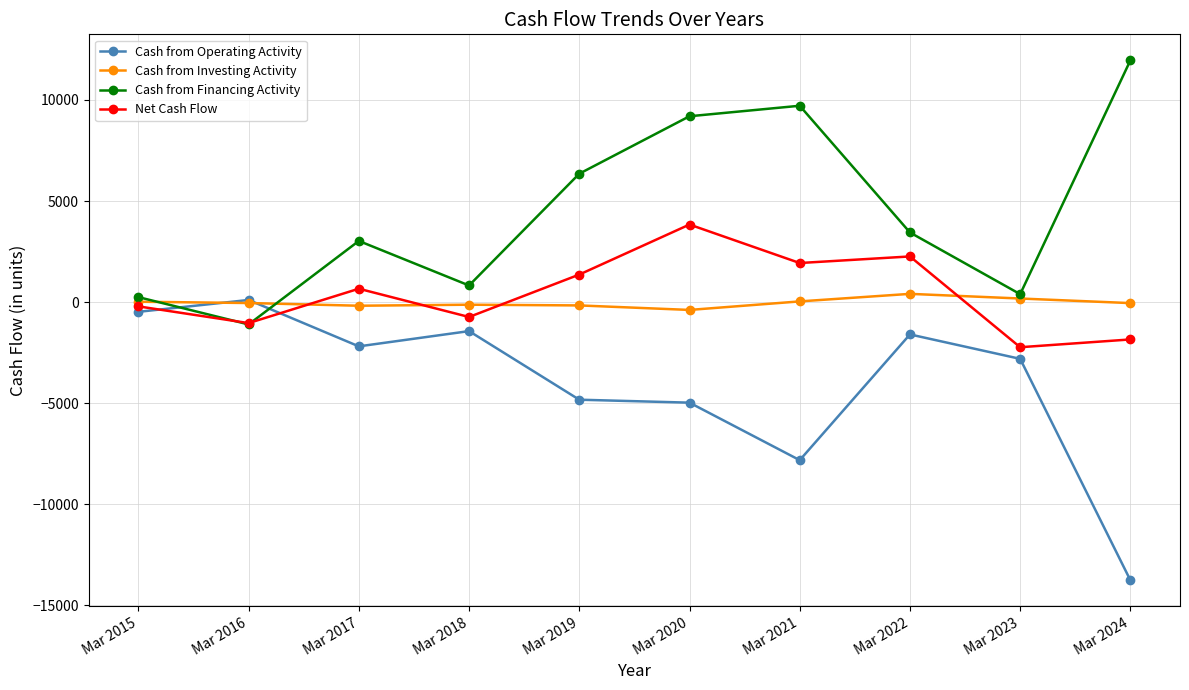

Where is the first local minimum for Net Cash Flow?

Mar 2016